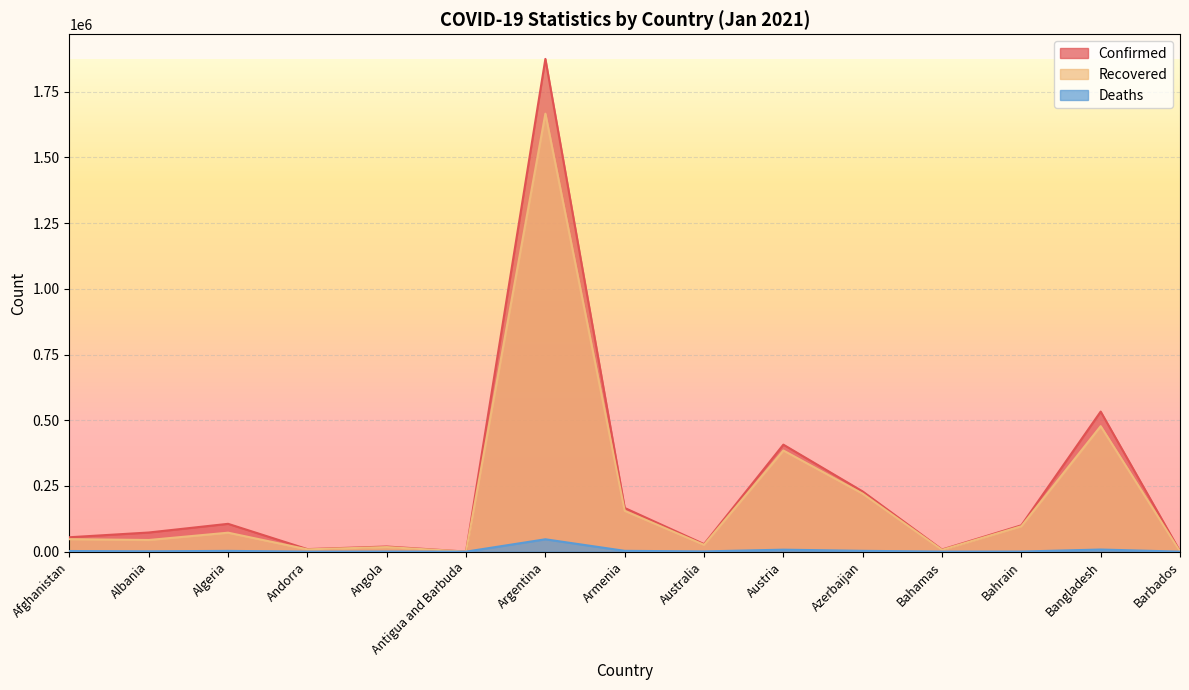

Which series changed the most between Algeria and Bangladesh?

Confirmed